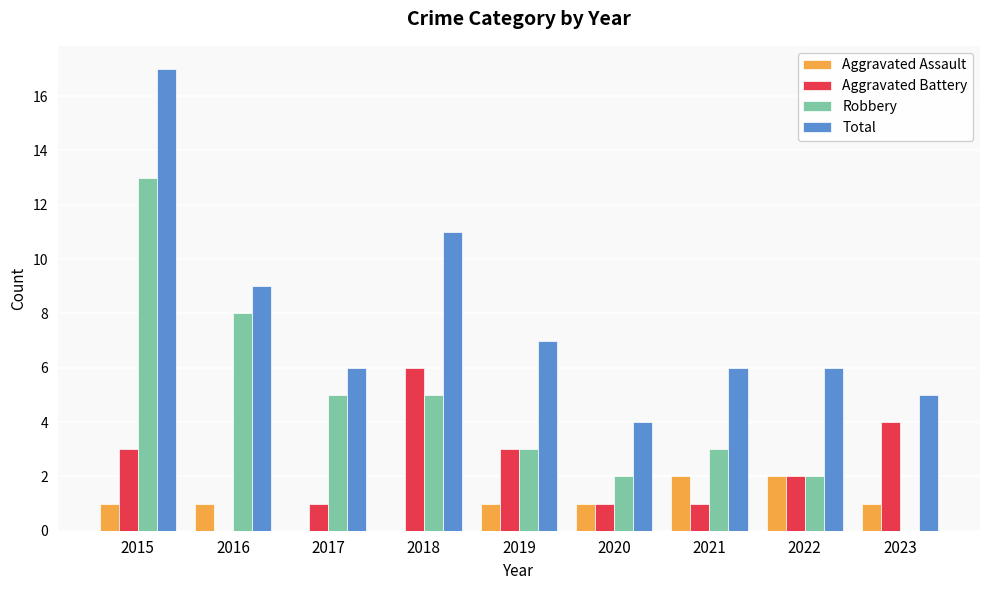

Reading left to right, what are all the values shown in this chart?

Aggravated Assault: 1	1	0	0	1	1	2	2	1
Aggravated Battery: 3	0	1	6	3	1	1	2	4
Robbery: 13	8	5	5	3	2	3	2	0
Total: 17	9	6	11	7	4	6	6	5